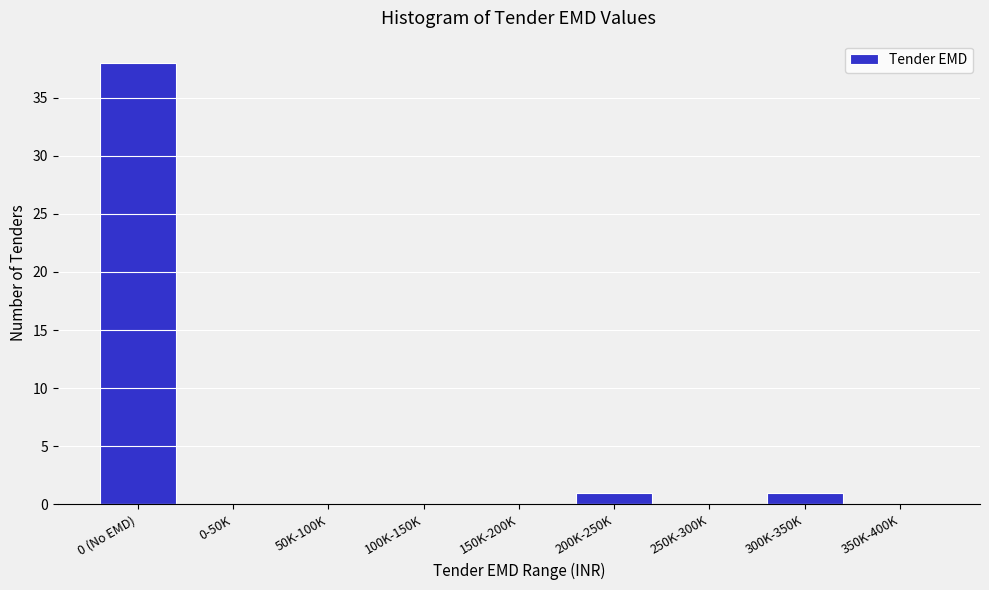

Reading right to left, what are all the values shown in this chart?

350K-400K=0	300K-350K=1	250K-300K=0	200K-250K=1	150K-200K=0	100K-150K=0	50K-100K=0	0-50K=0	0 (No EMD)=38